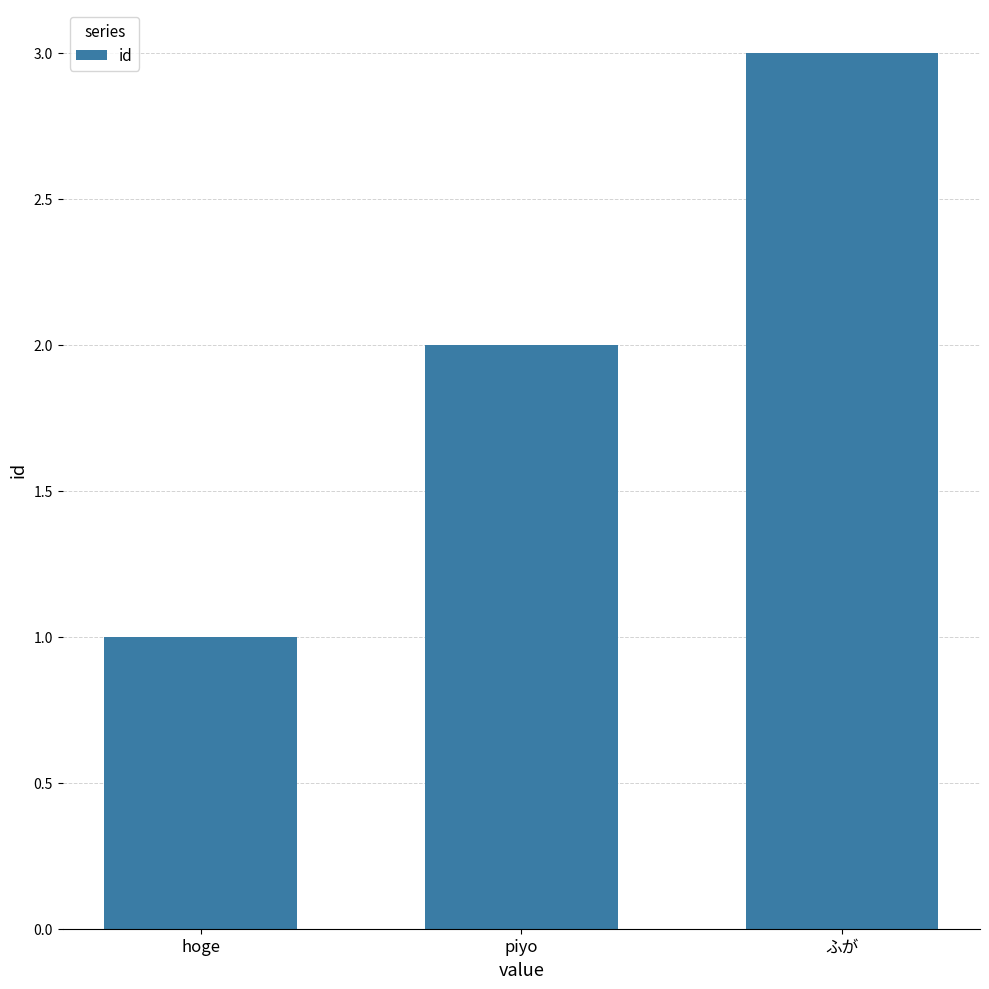

Does the chart contain any negative values?

No